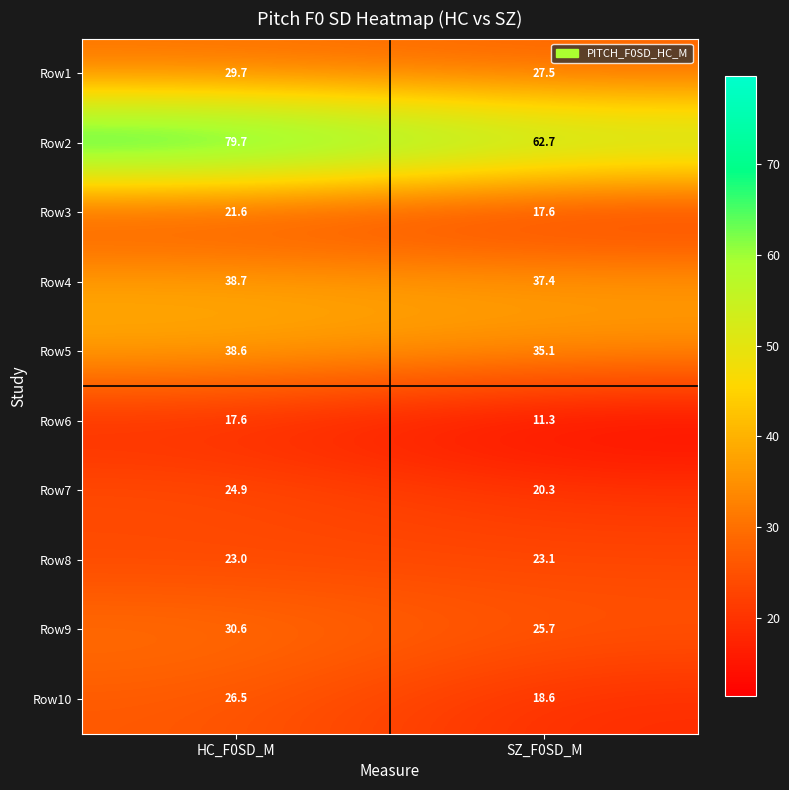

What is the sum of the Row3 values at HC_F0SD_M and SZ_F0SD_M?

39.2